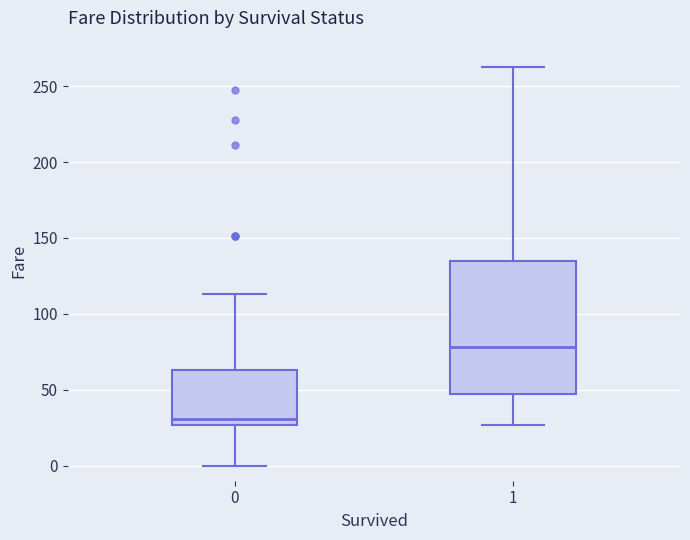

Reading left to right, transcribe this box plot: for each box, give where its median line is, the range the box spans, and where its two whiskers end, as read against the y-axis. The values are not printed on the chart, so give them approximately, as read against the axis.

0: median 30, box 25 to 65, whiskers 0 to 115
1: median 80, box 45 to 135, whiskers 25 to 260